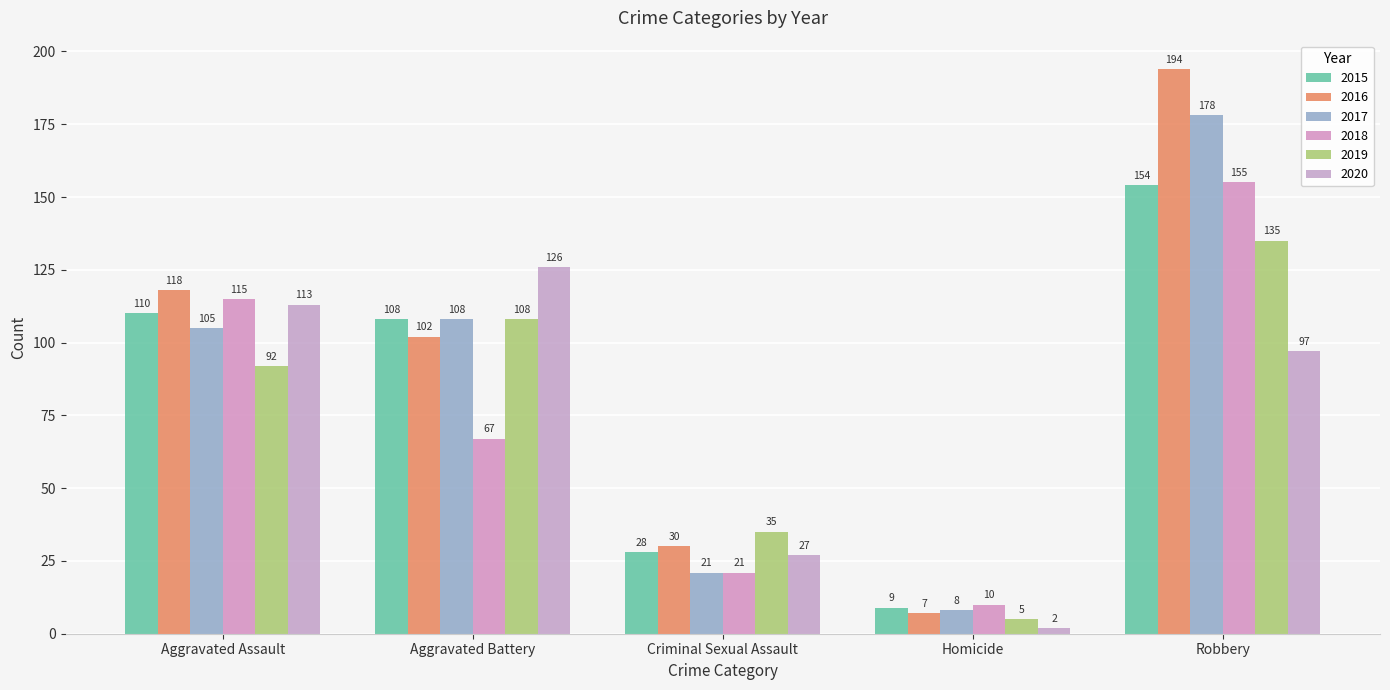

Reading left to right, transcribe all the data shown in this chart.

2015: Aggravated Assault=110	Aggravated Battery=108	Criminal Sexual Assault=28	Homicide=9	Robbery=154
2016: Aggravated Assault=118	Aggravated Battery=102	Criminal Sexual Assault=30	Homicide=7	Robbery=194
2017: Aggravated Assault=105	Aggravated Battery=108	Criminal Sexual Assault=21	Homicide=8	Robbery=178
2018: Aggravated Assault=115	Aggravated Battery=67	Criminal Sexual Assault=21	Homicide=10	Robbery=155
2019: Aggravated Assault=92	Aggravated Battery=108	Criminal Sexual Assault=35	Homicide=5	Robbery=135
2020: Aggravated Assault=113	Aggravated Battery=126	Criminal Sexual Assault=27	Homicide=2	Robbery=97